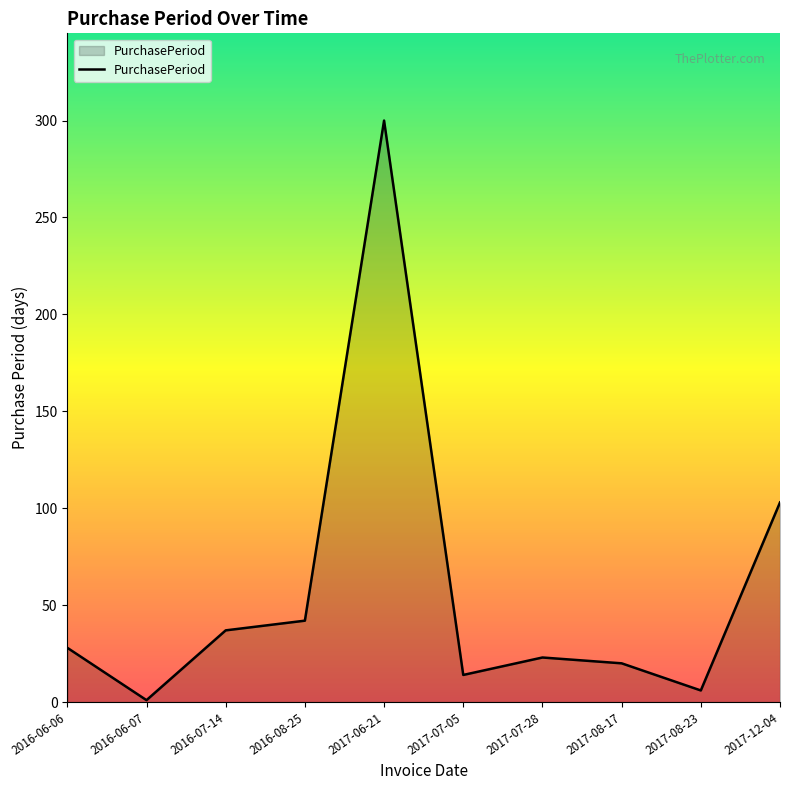

Which label corresponds to the smallest value in the chart?

2016-06-07